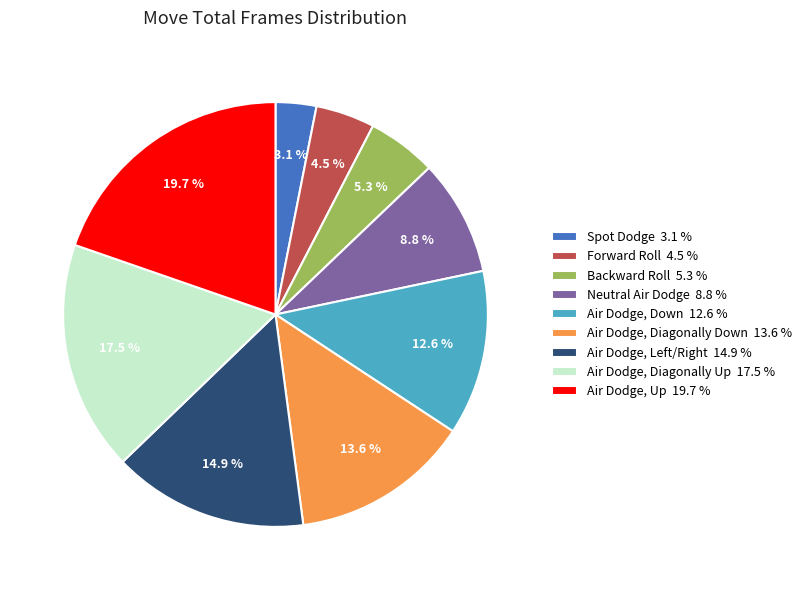

How many segments does this pie chart have?

9